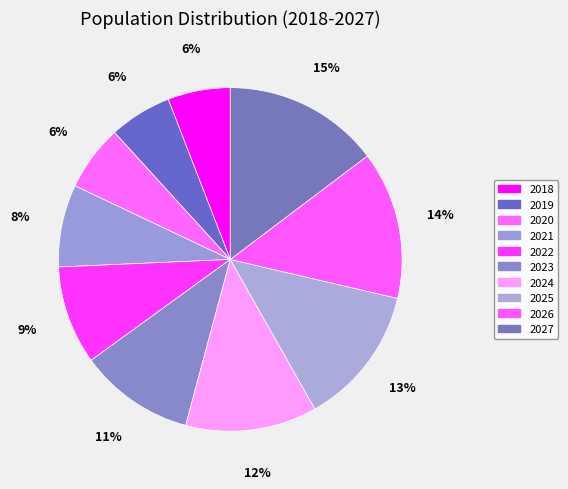

To the nearest percent, what is the combined percentage of 2027 and 2019?

21%